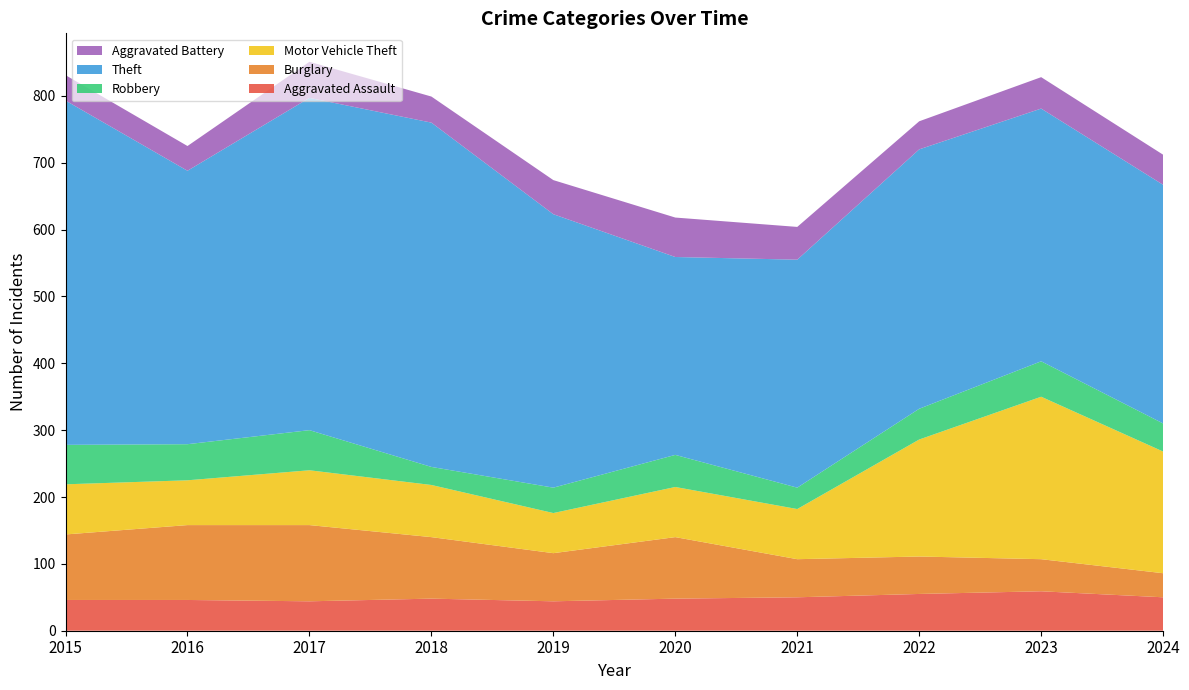

Reading right to left, transcribe all the data shown in this chart.

Aggravated Assault: 50	59	55	50	48	44	48	44	46	46
Burglary: 36	48	56	57	92	72	92	114	112	98
Motor Vehicle Theft: 182	243	175	75	75	60	78	82	67	75
Robbery: 42	53	46	32	48	38	27	60	54	59
Theft: 357	378	388	341	296	409	515	497	409	515
Aggravated Battery: 45	47	42	49	59	51	39	54	37	38